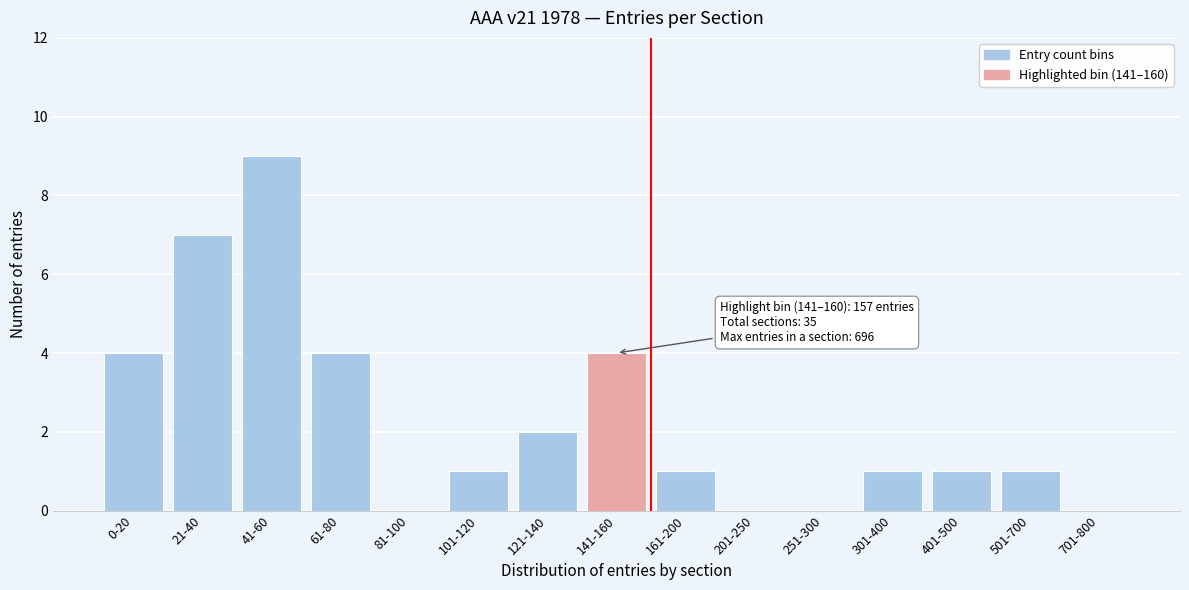

Reading left to right, extract all data points from this chart.

0-20=4	21-40=7	41-60=9	61-80=4	81-100=0	101-120=1	121-140=2	141-160=4	161-200=1	201-250=0	251-300=0	301-400=1	401-500=1	501-700=1	701-800=0